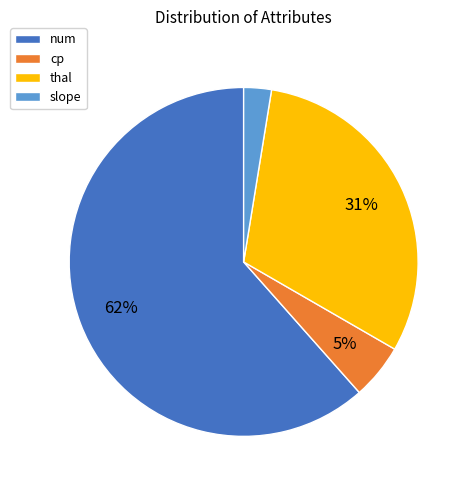

How many segments does this pie chart have?

4